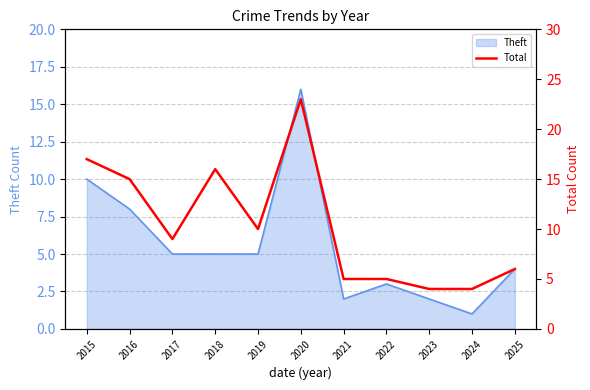

How many interior local valleys (lower than both neighbors) does the data have?

2